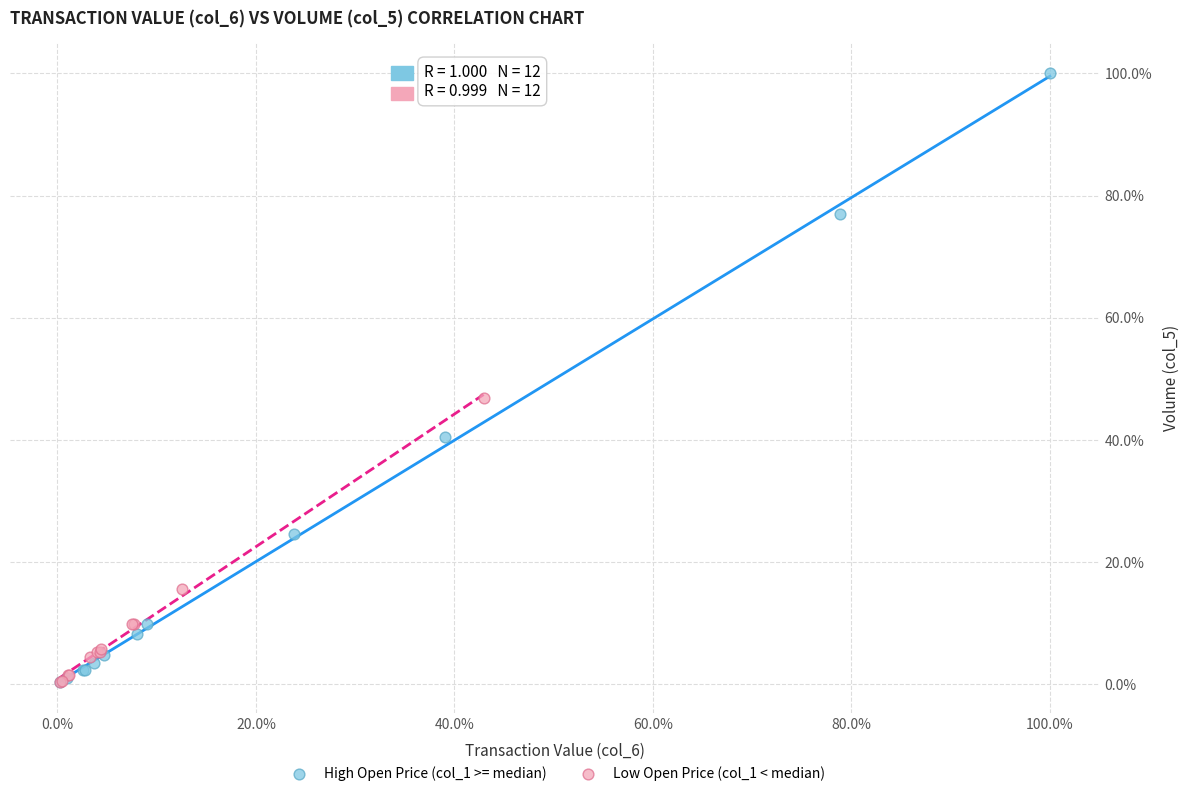

Which series reaches the maximum Y coordinate?

High Open Price (col_1 >= median)